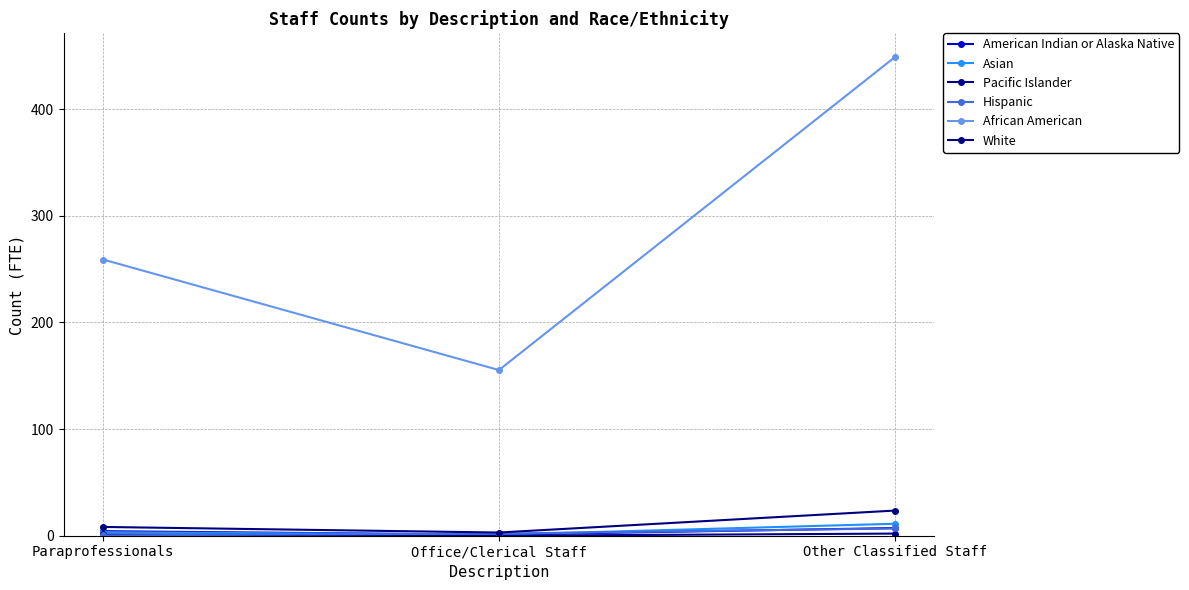

What position from the left is Other Classified Staff?

3